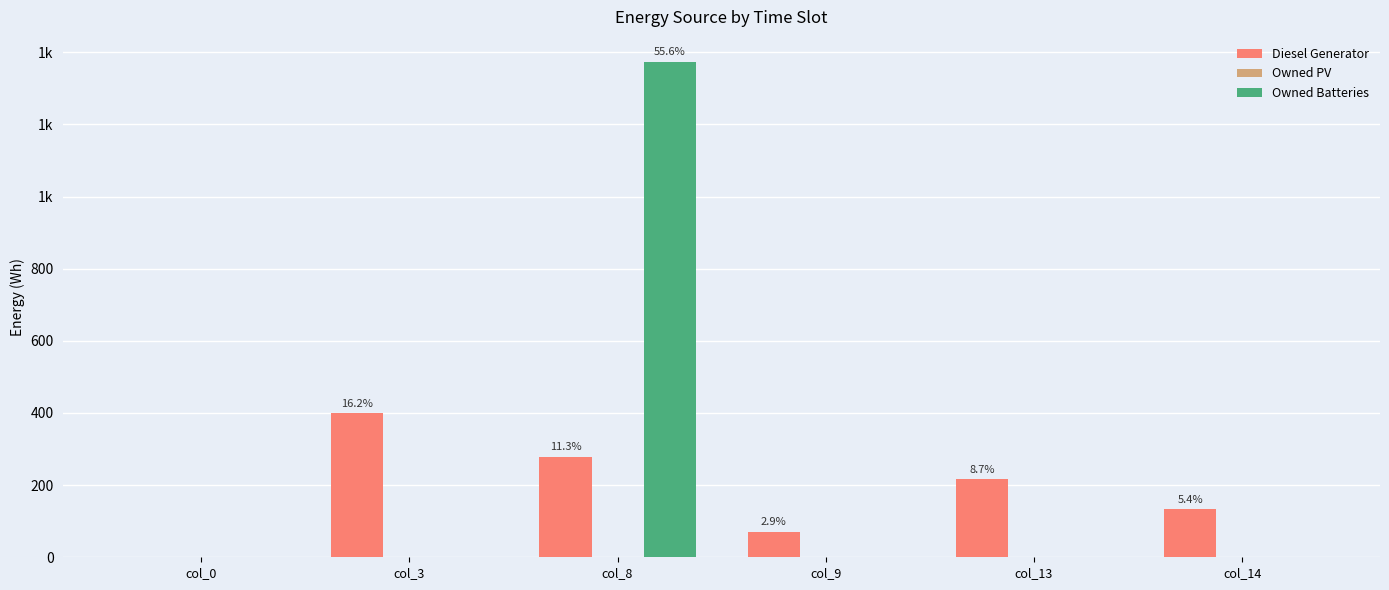

At how many categories does at least one series exceed 1345?

1